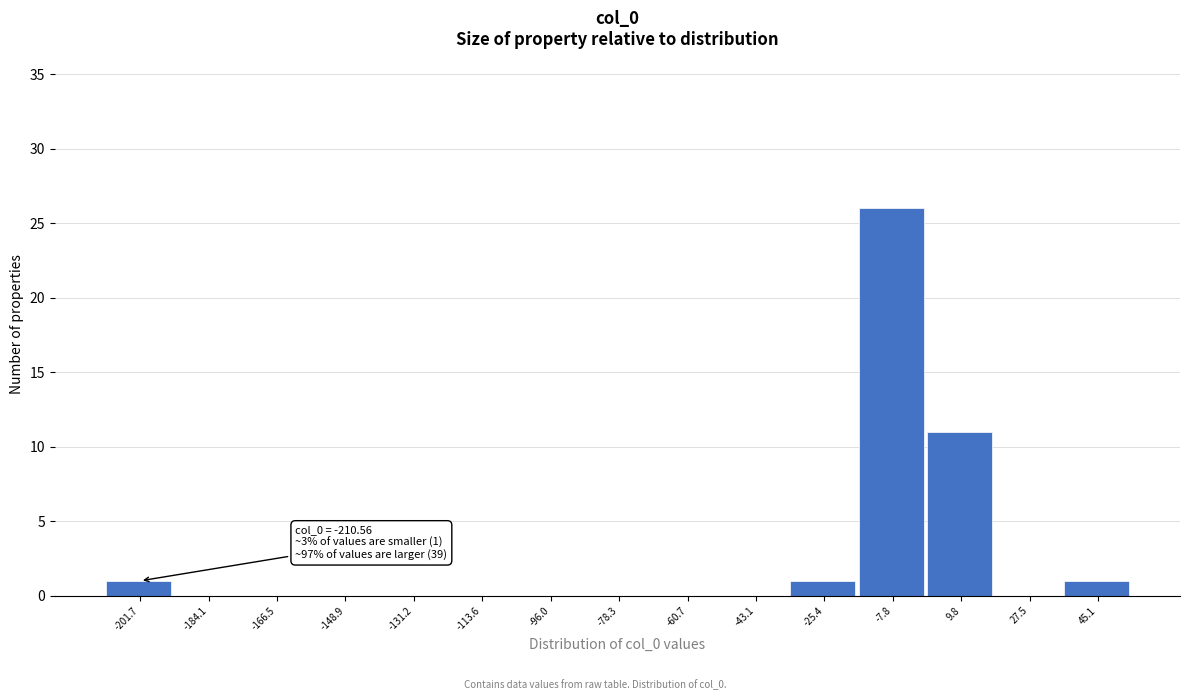

Which range on the x-axis has the tallest bar?

-16 to 2